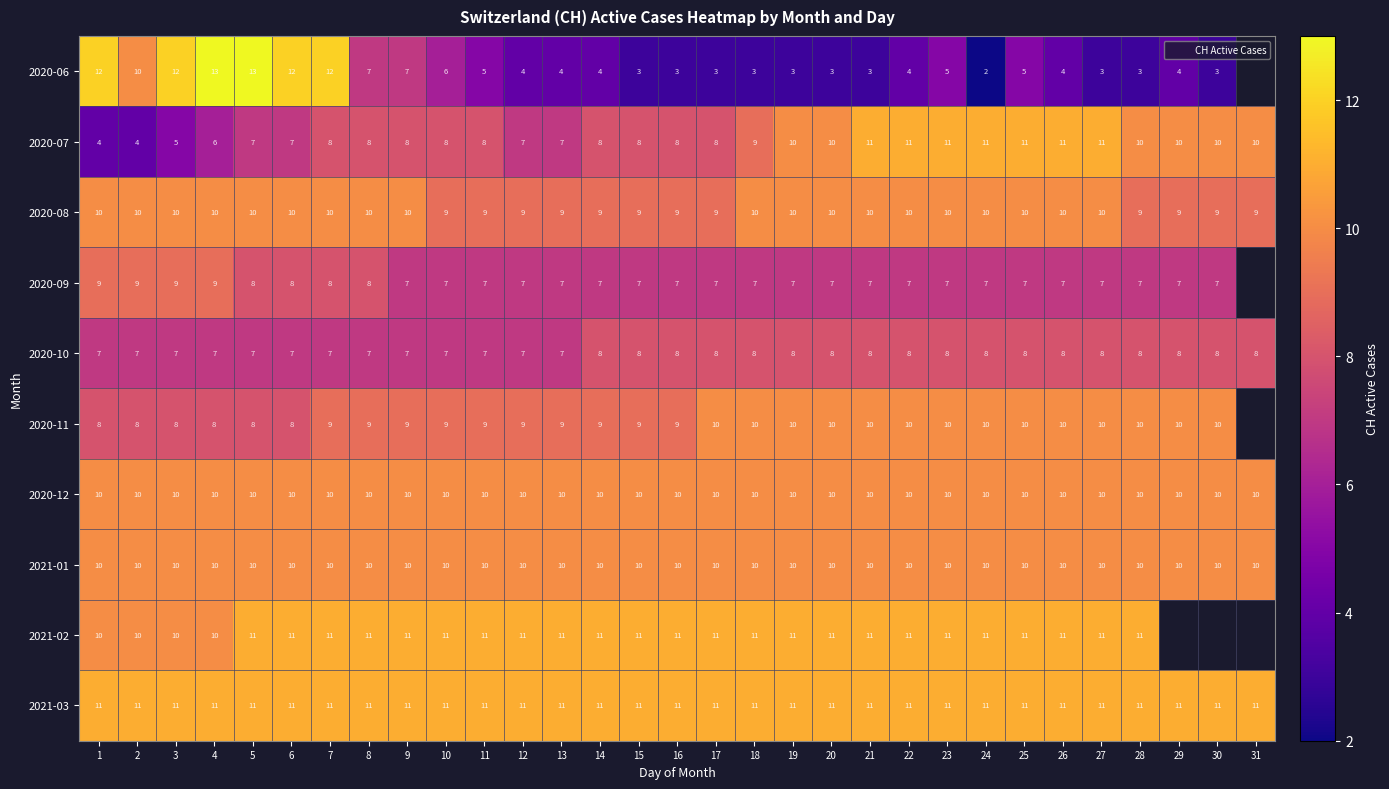

What is the maximum value shown in the chart?

13.0